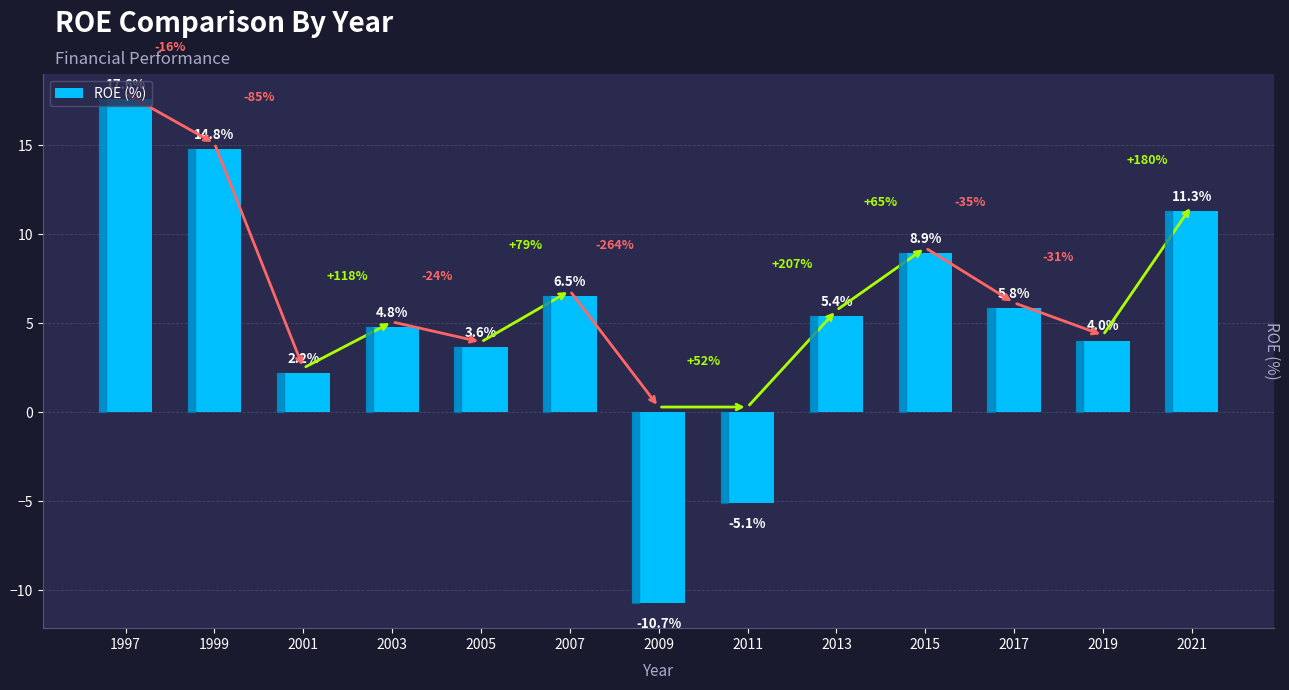

Is it true that the value at 2021 is 11.3?

True